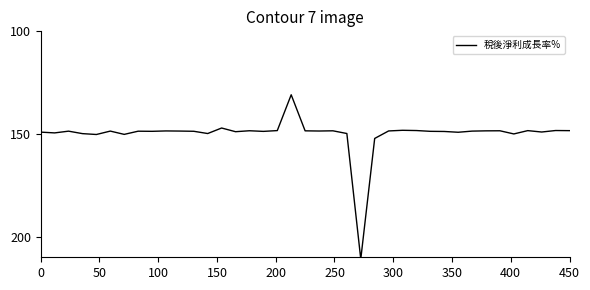

What is the minimum value shown in the chart?

130.9